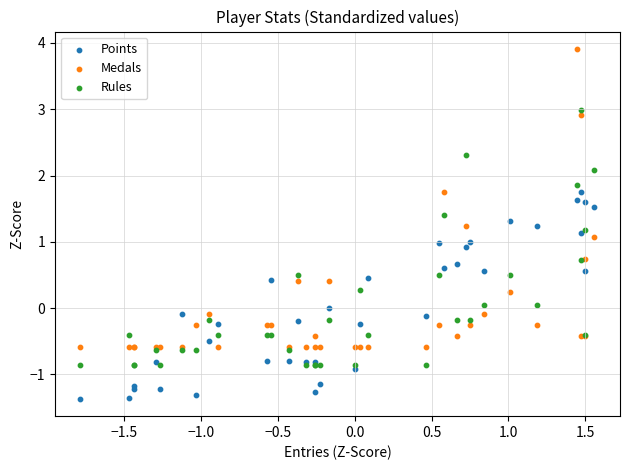

What is the X range (max minus min) for the scatter plot?

3.3